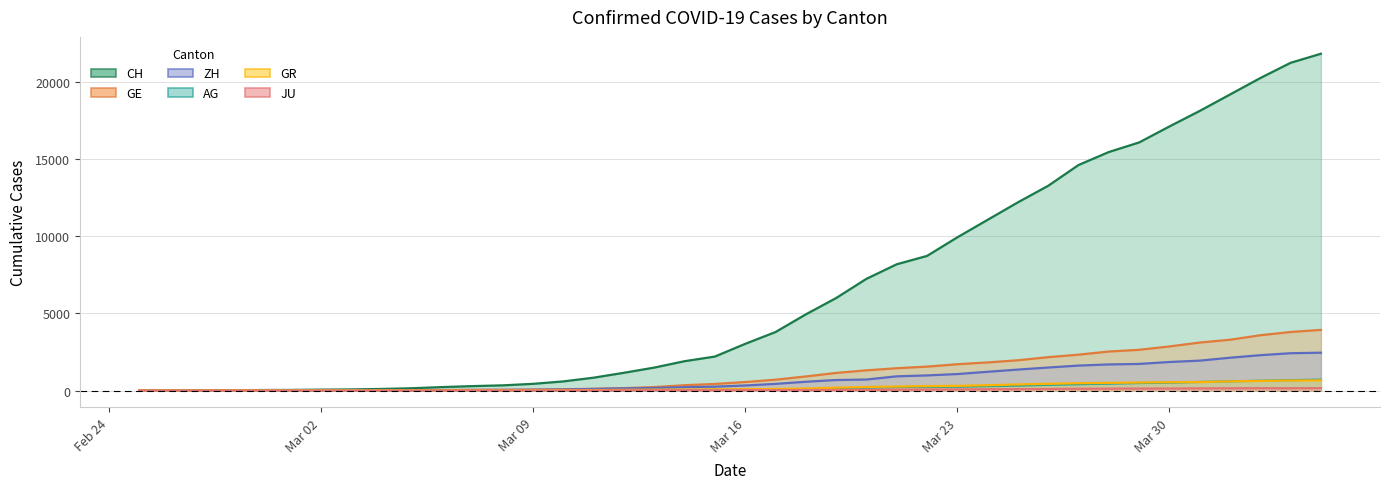

Does the chart display data point markers on the line(s)?

No